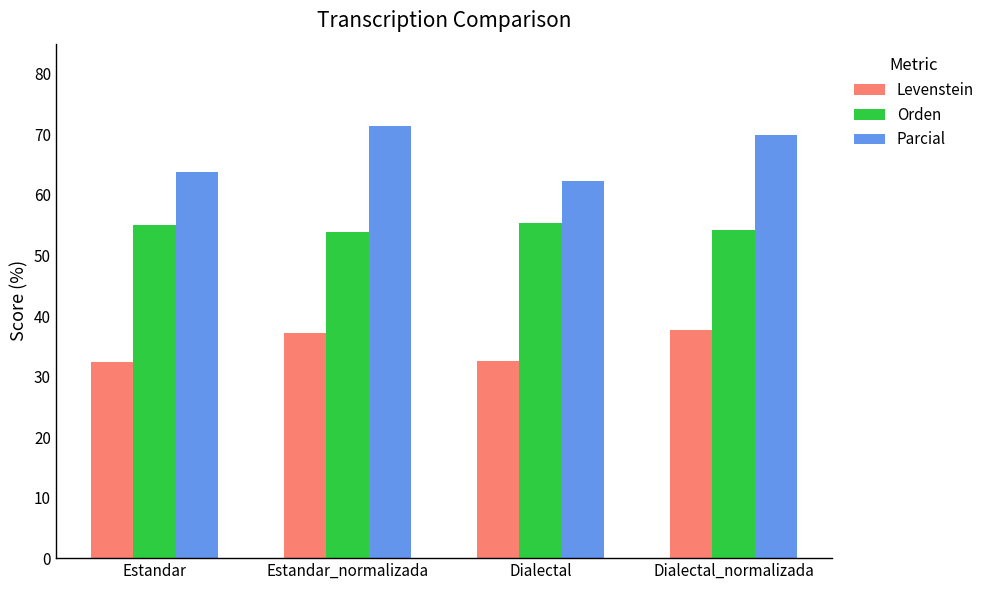

How many values in the Parcial series are below 69?

2